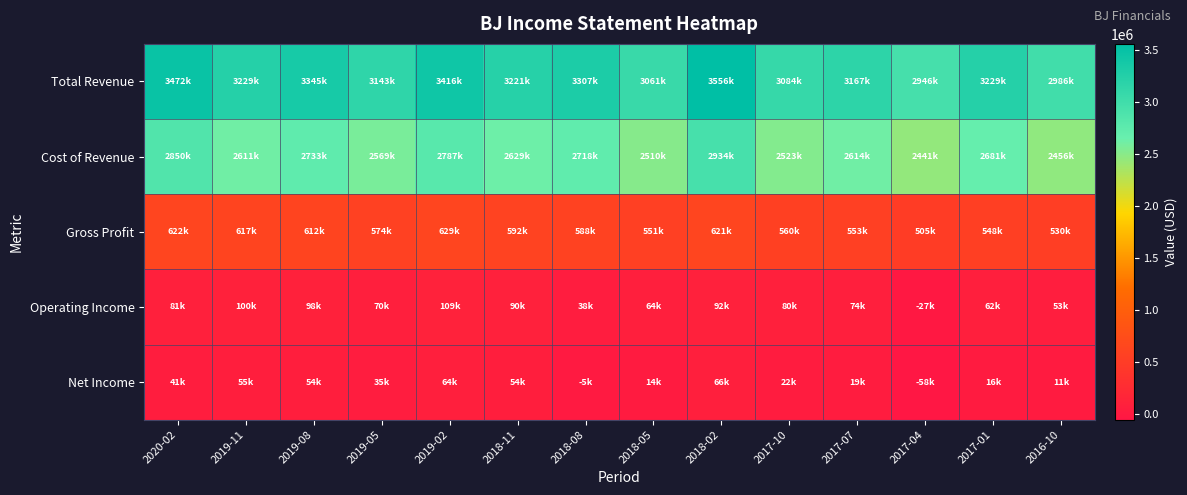

What is the spread (max minus min) of values at 2020-02?

3430500